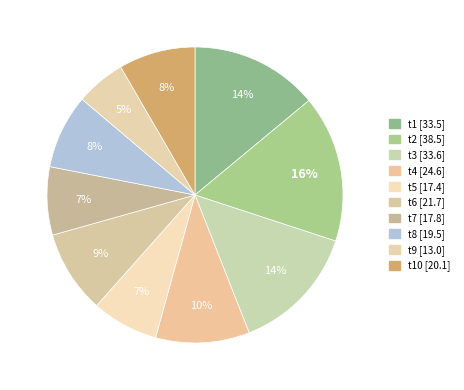

How many segments does this pie chart have?

10